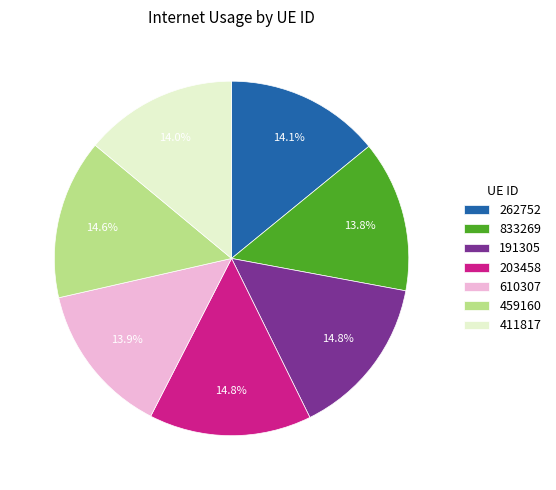

Is it true that 411817 is 14% of the pie?

True